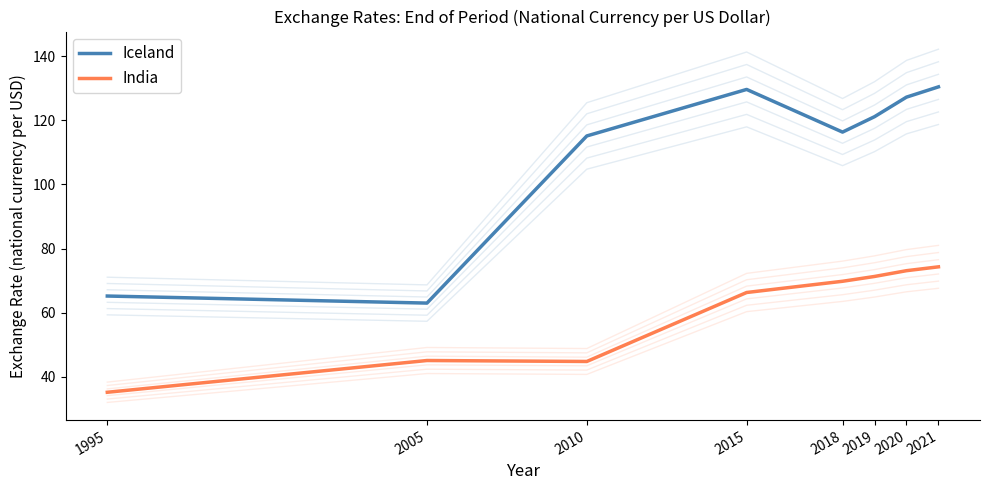

What is the maximum value shown in the chart?

130.4